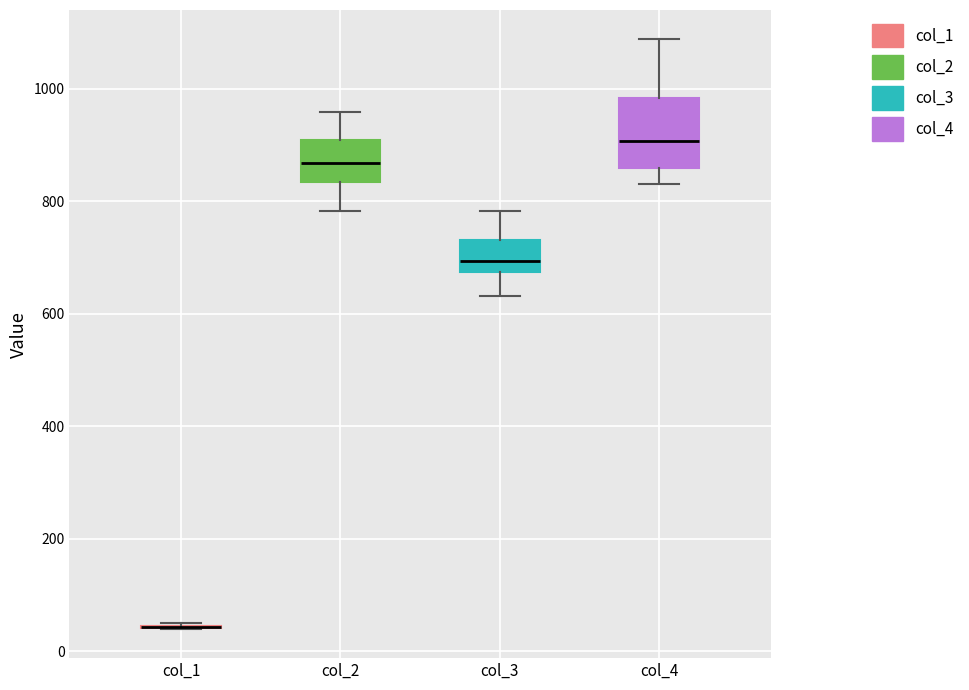

Reading left to right, transcribe this box plot: for each box, give where its median line is, the range the box spans, and where its two whiskers end, as read against the y-axis. The values are not printed on the chart, so give them approximately, as read against the axis.

col_1: box collapsed to a line at 40, whiskers 40 to 60
col_2: median 860, box 840 to 900, whiskers 780 to 960
col_3: median 700, box 680 to 740, whiskers 640 to 780
col_4: median 900, box 860 to 980, whiskers 840 to 1080